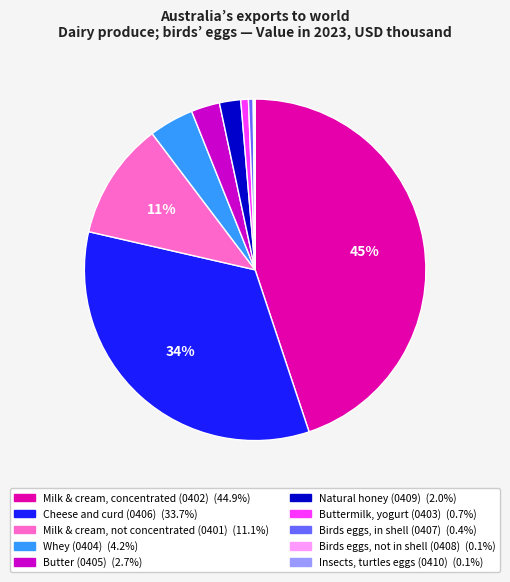

What is the largest slice in the pie chart?

Milk & cream, concentrated (0402)